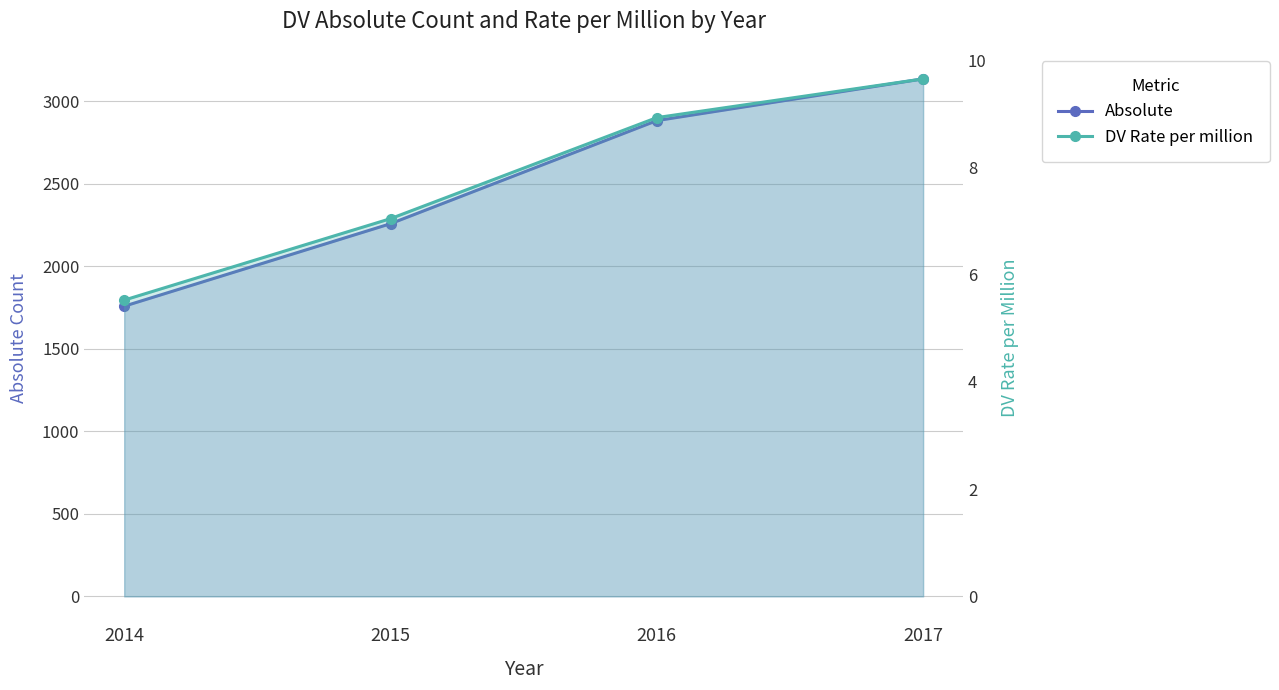

Is the value of Absolute at 2014 greater than the value of DV Rate per million at 2014?

Yes